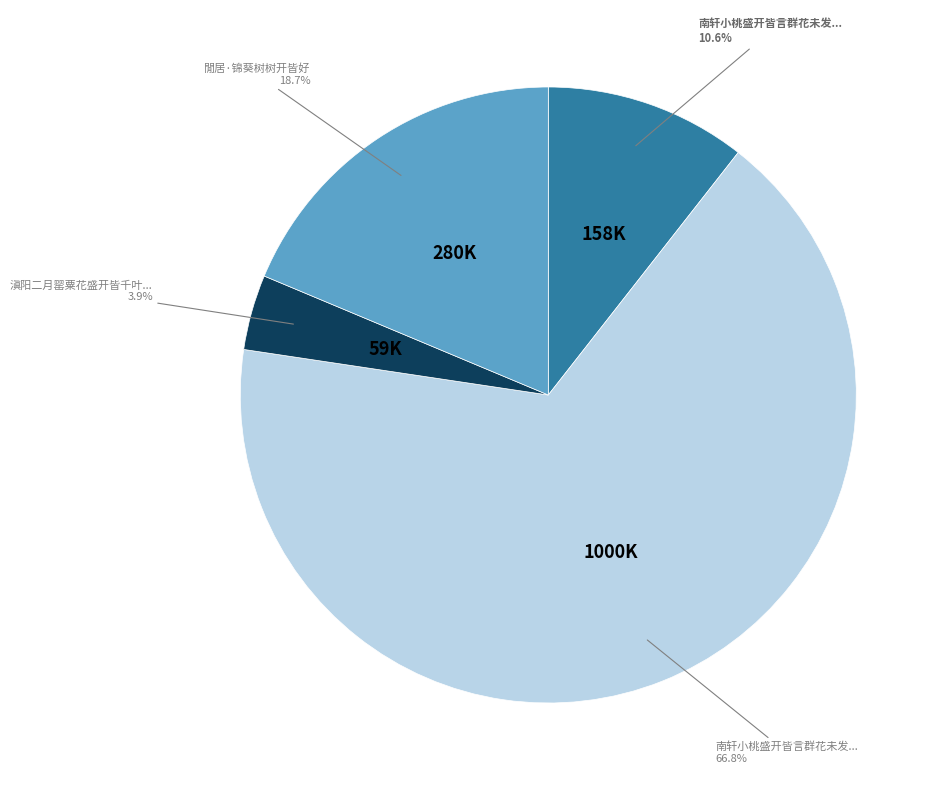

Is there a majority slice in this chart?

Yes